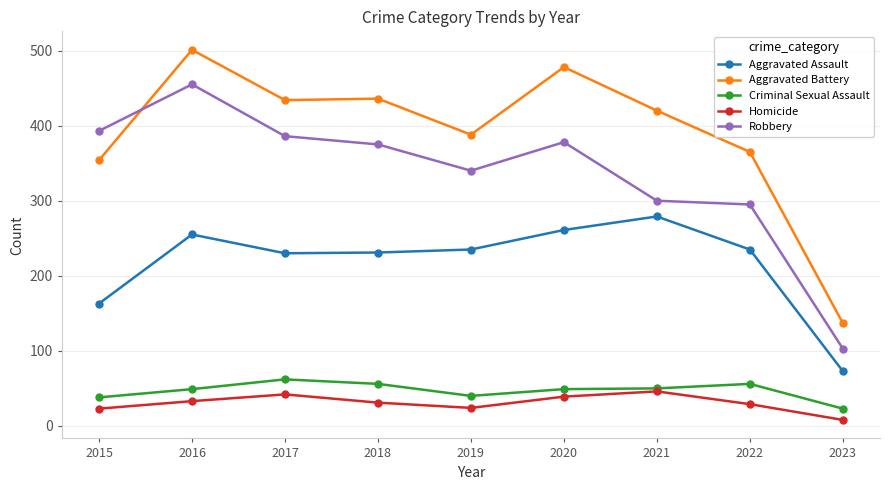

Is it true that Aggravated Assault equals 147 at 2019?

False